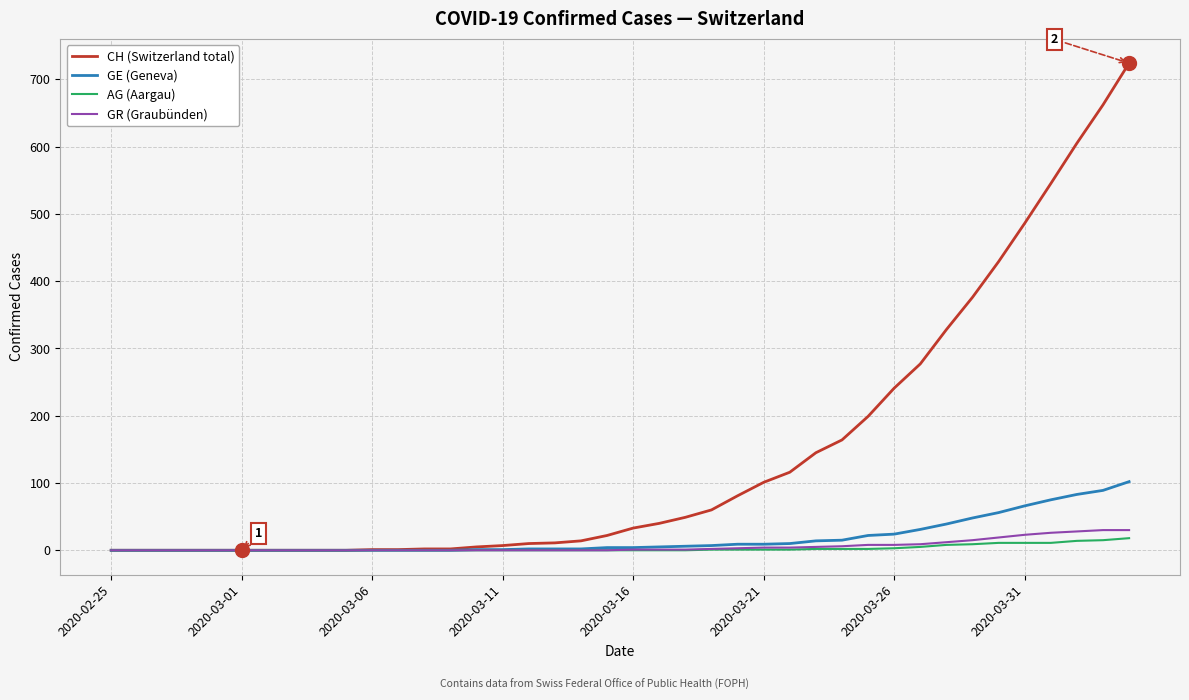

What is the maximum value for CH (Switzerland total)?

724